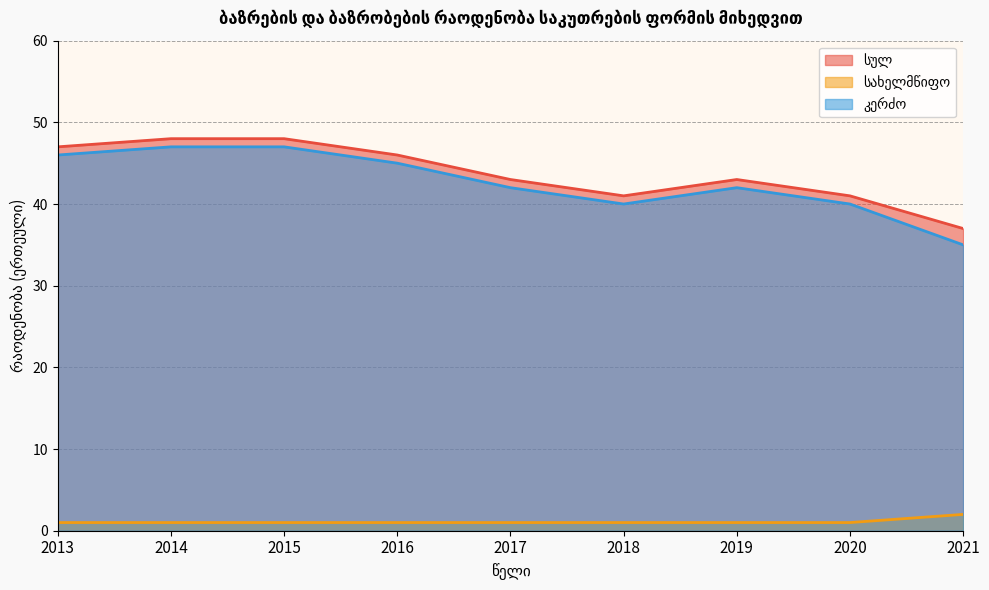

How many interior local valleys does the კერძო series have?

1